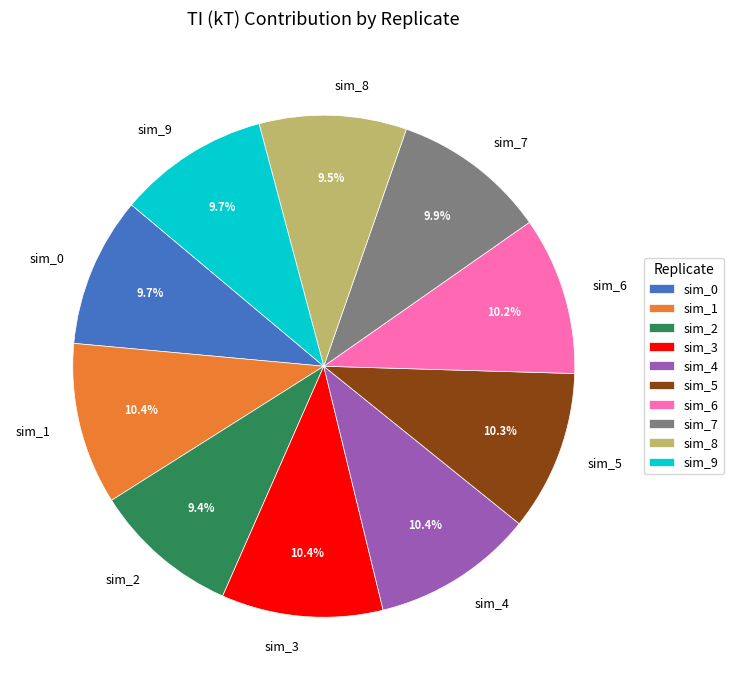

Combined, what portion of the pie is sim_6 and sim_3?

20.6%